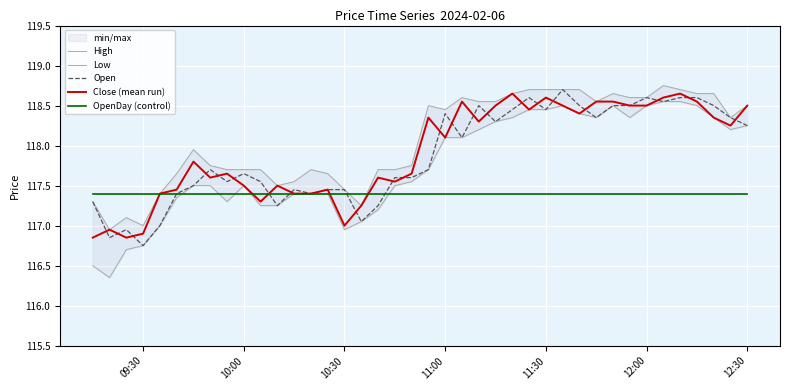

What is the lowest value of the OpenDay (control) series?

117.4